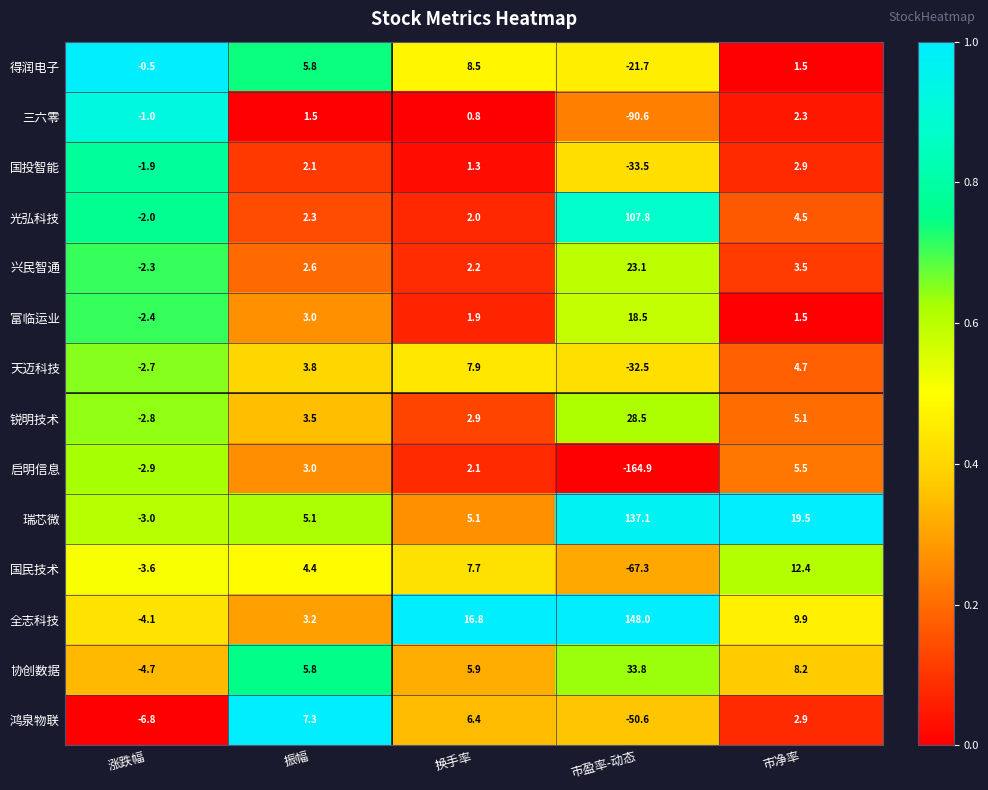

Between 涨跌幅 and 换手率, which series saw the biggest shift?

全志科技